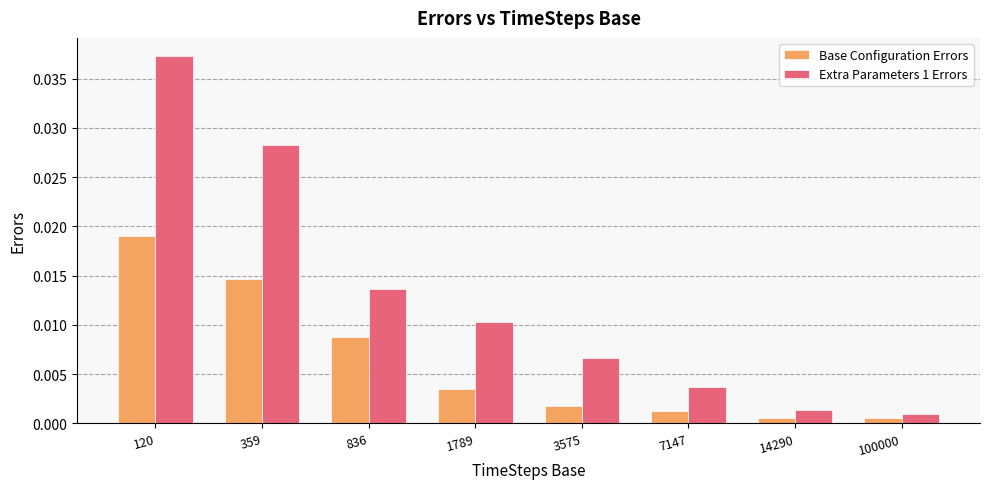

Rank the series at 120 from highest to lowest value.

Extra Parameters 1 Errors, Base Configuration Errors